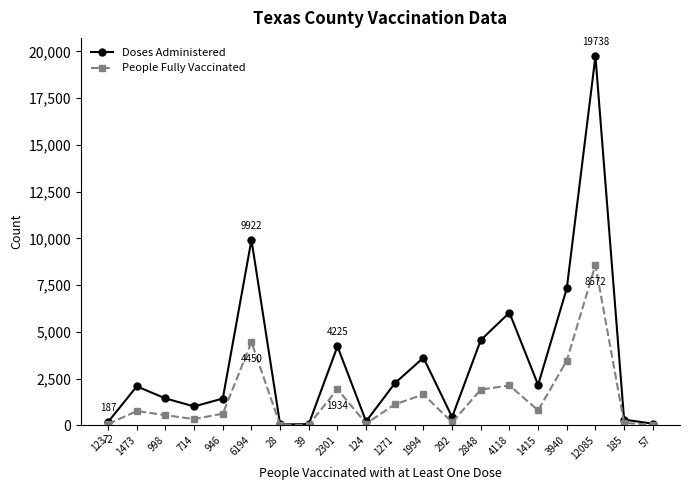

What is the sum of the People Fully Vaccinated values at 1994 and 1271?

2778